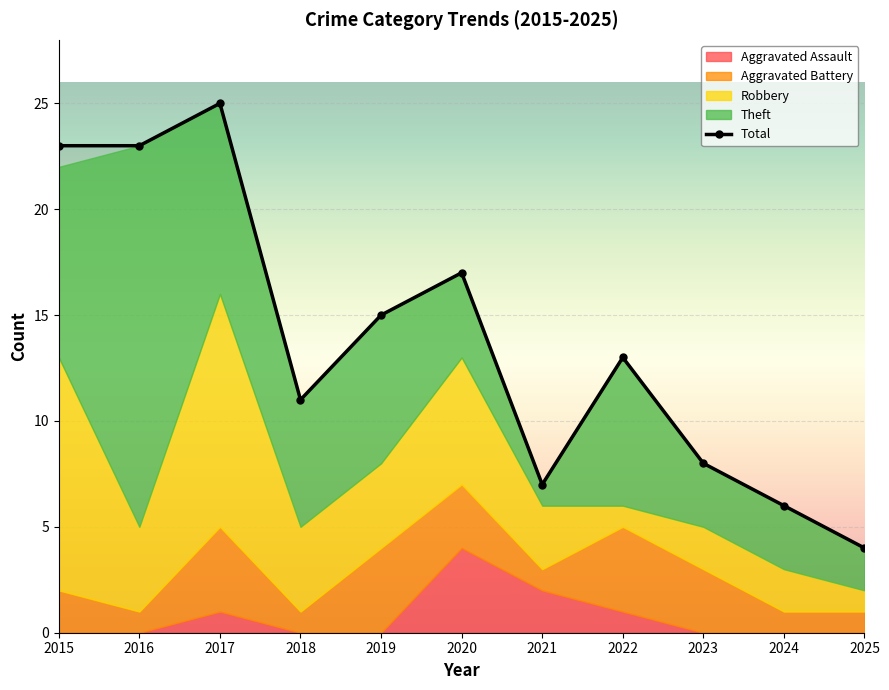

Reading left to right, extract all data points from this chart.

23	23	25	11	15	17	7	13	8	6	4